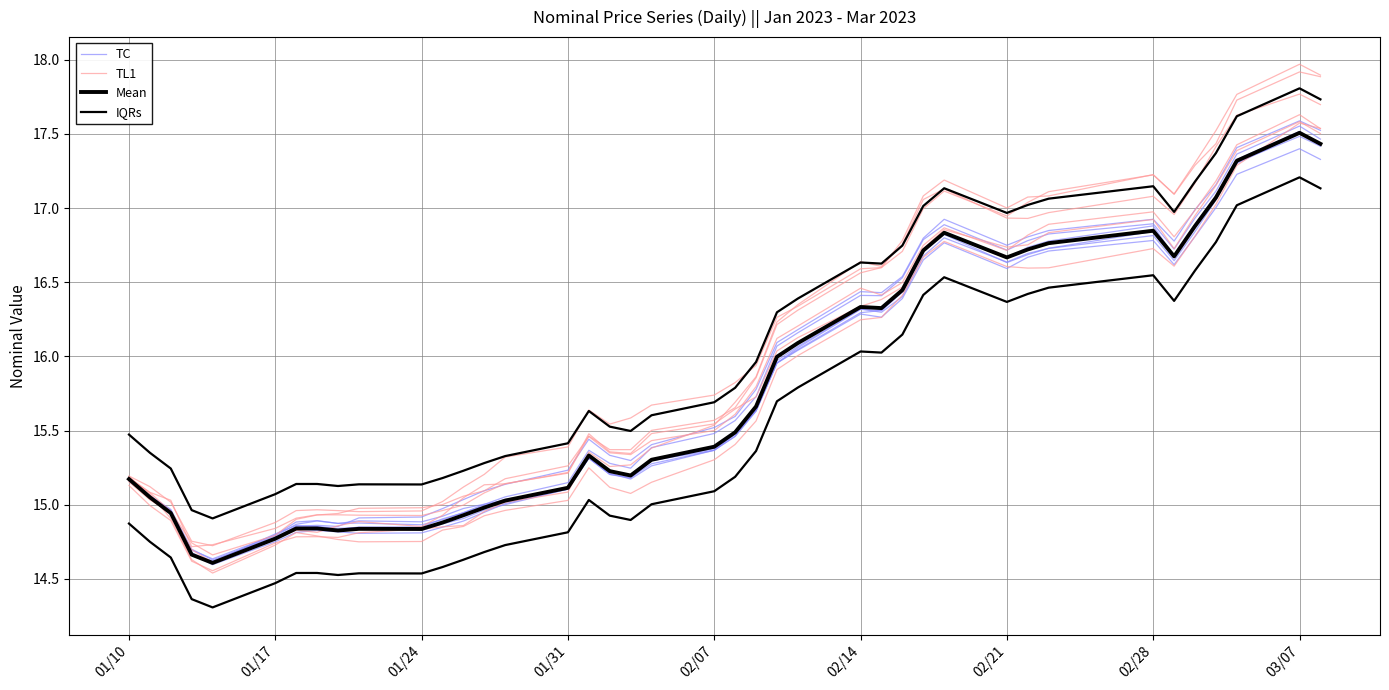

Which series ends up on top after the final intersection of TC and Mean?

Mean